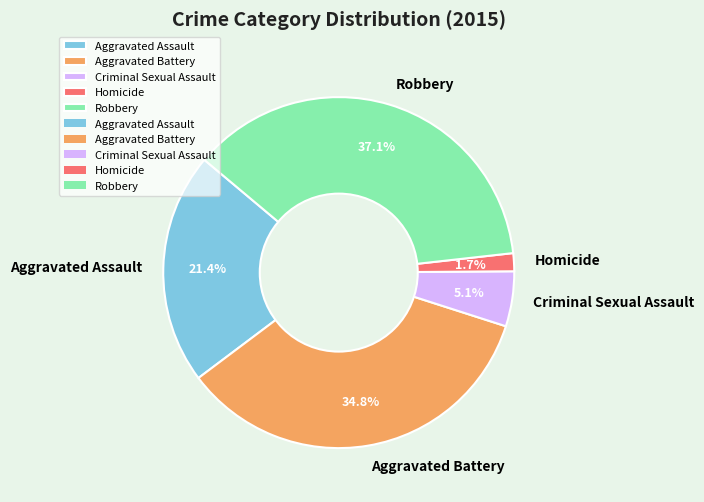

Which category has the biggest portion of the pie?

Robbery